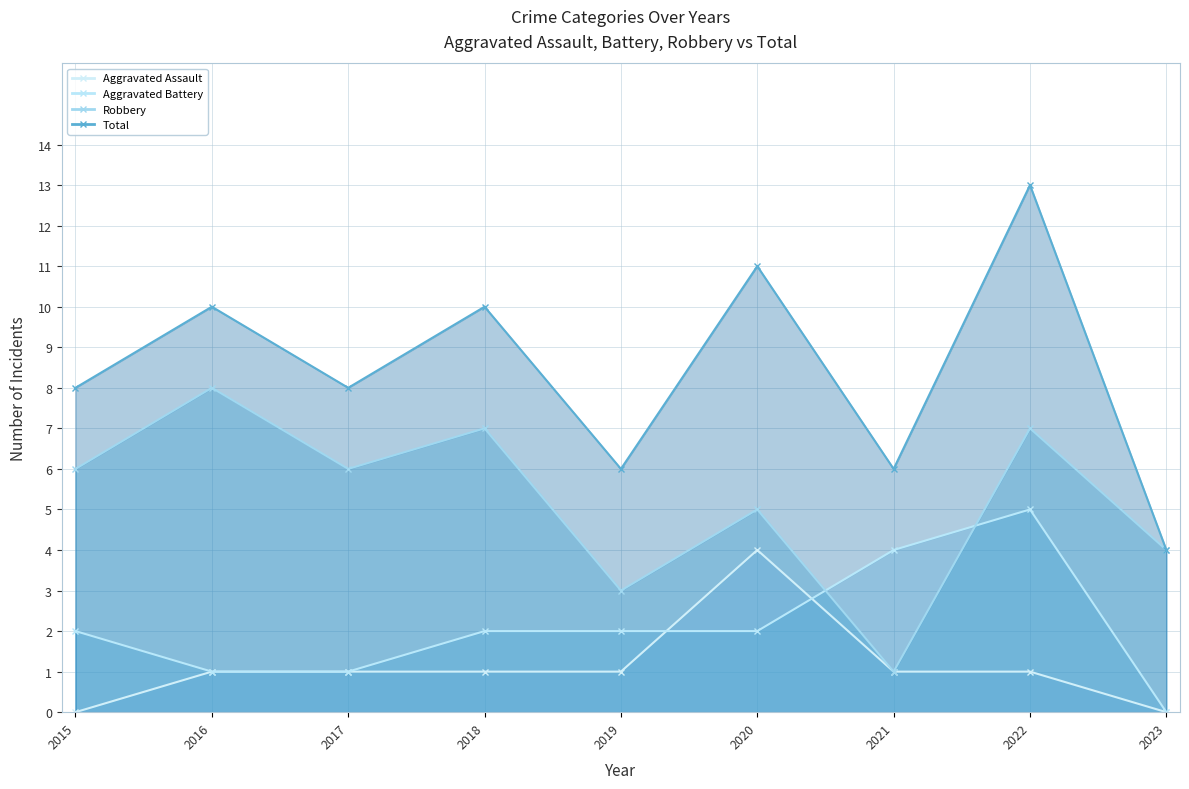

Which series has the largest range (max minus min)?

Total